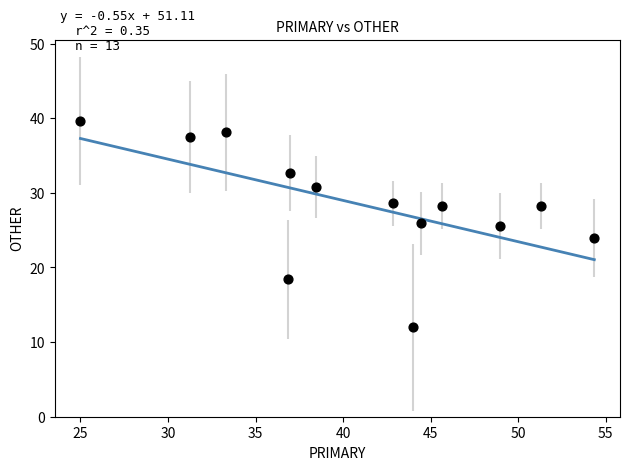

What is the range of X values (max minus min)?

29.3